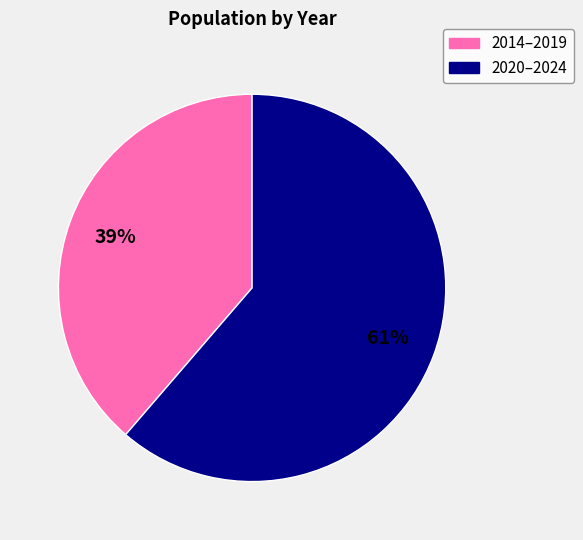

To the nearest percent, what is the average slice percentage?

50%